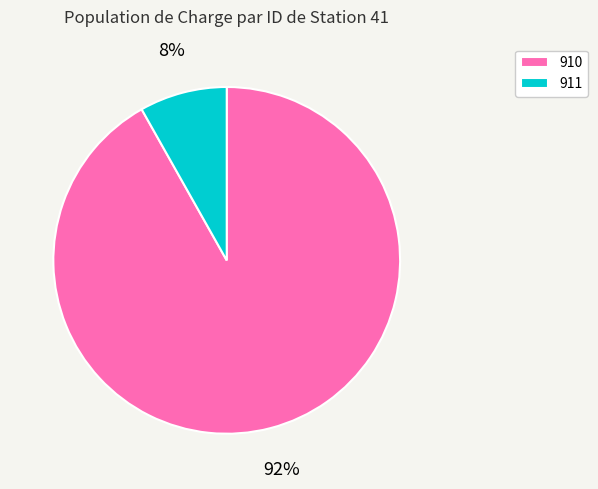

Which slice is the smallest?

911